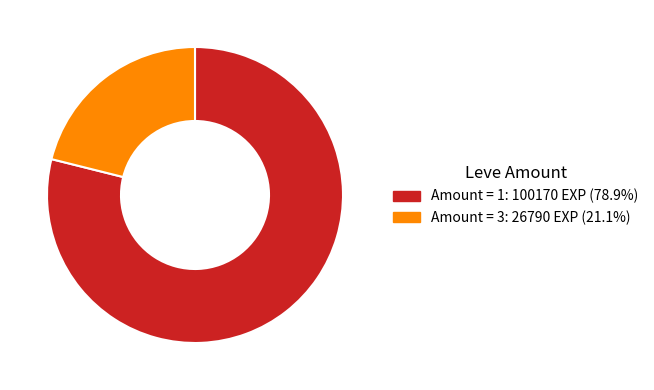

Approximately how many times larger is the value at Amount = 3: 26790 EXP (21.1%) compared to Amount = 1: 100170 EXP (78.9%)?

0.3